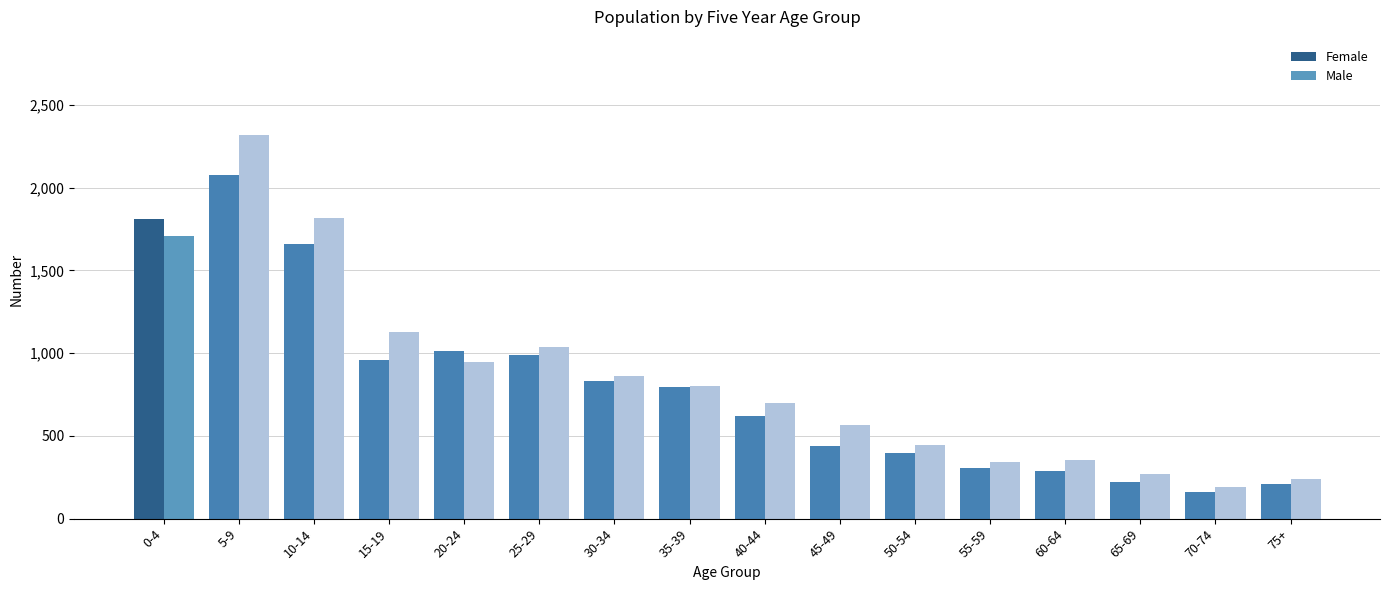

Rank the series at 55-59 from highest to lowest value.

Male, Female